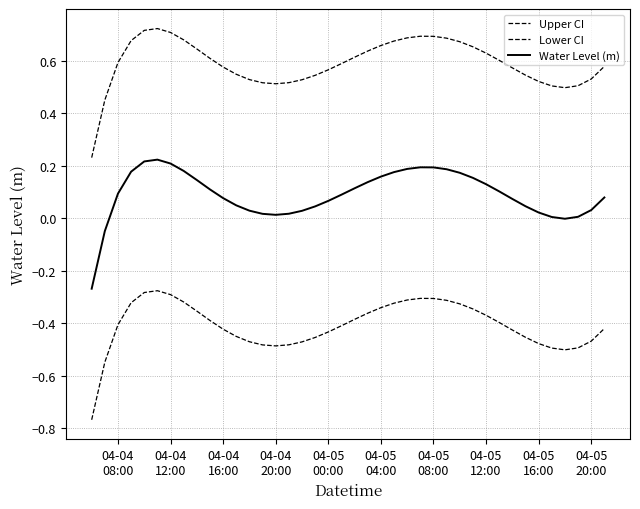

Is this an area chart (filled region under the line)?

No